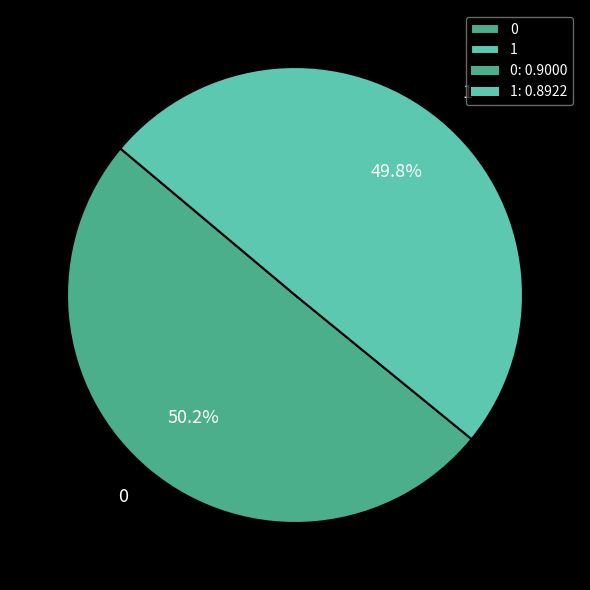

How much of the chart is everything except 1?

50.2%